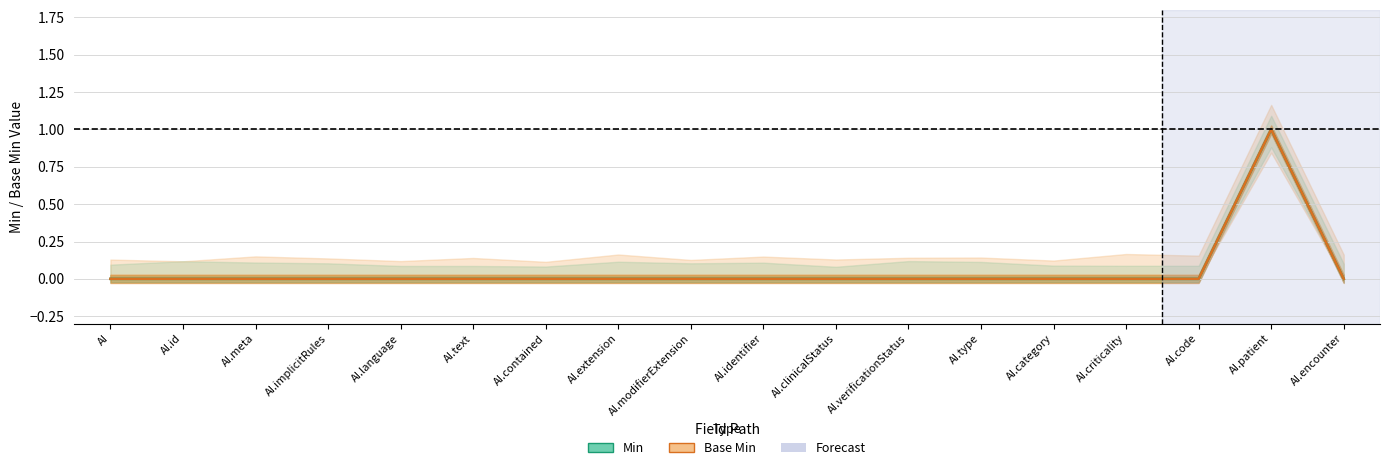

Which series has the largest range (max minus min)?

Min